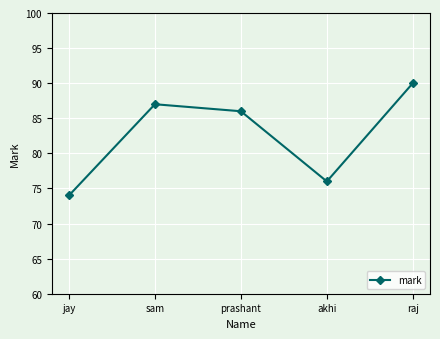

Which category has the lowest value across all series?

jay